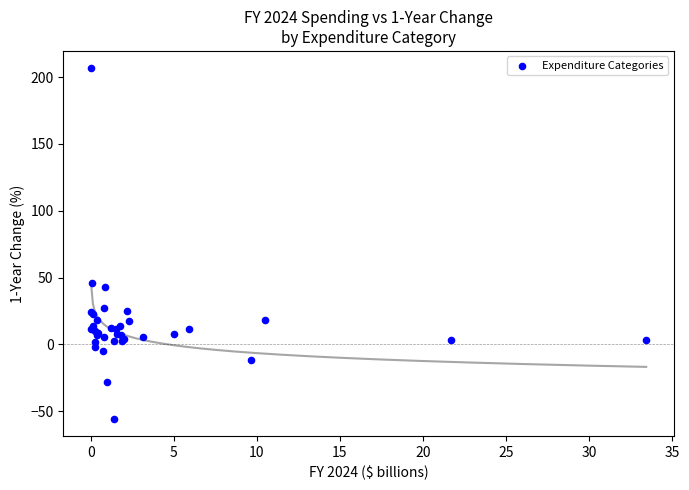

What Y value in the scatter plot is closest to 75?

46.1